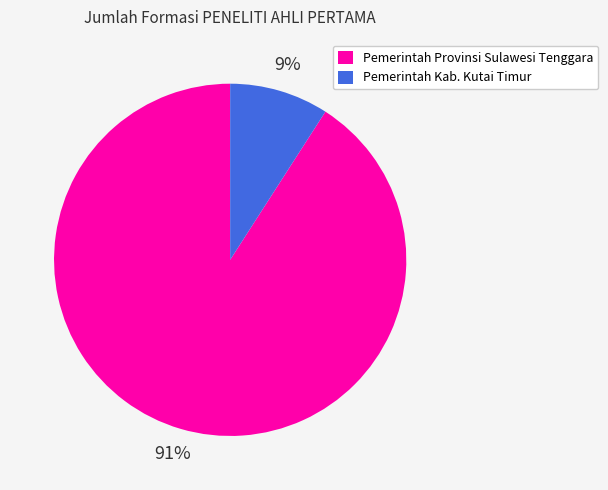

Is it true that Pemerintah Kab. Kutai Timur is 9% of the pie?

True